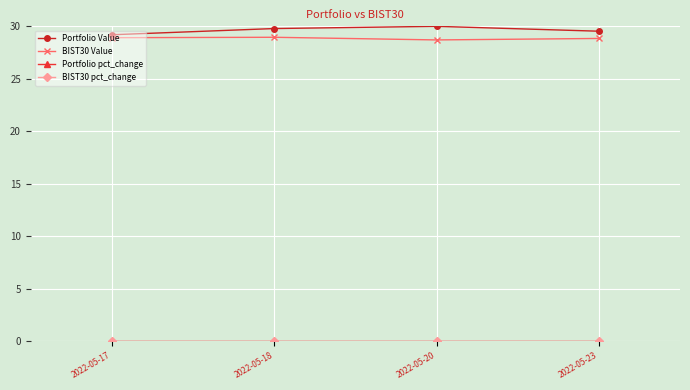

True or false: Portfolio Value has more than 2 interior local peaks.

False